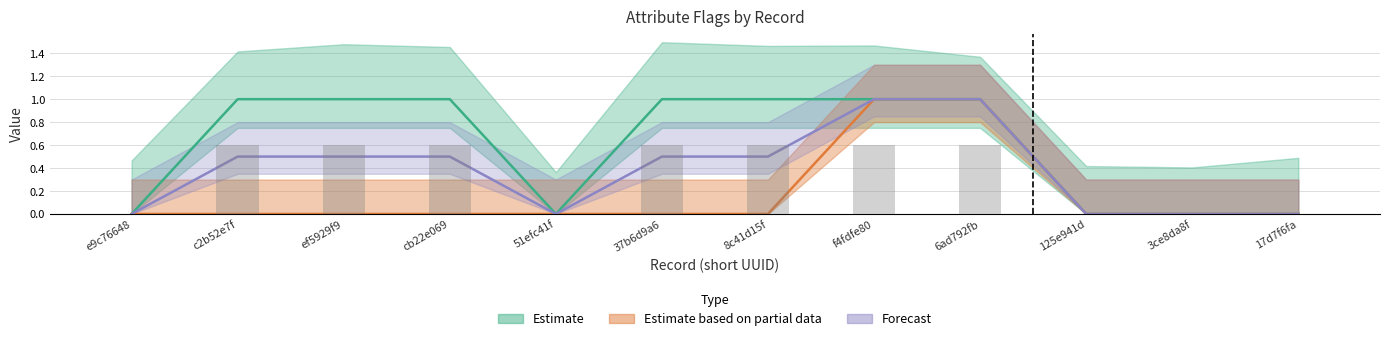

Where is date nearest to the value 0?

e9c76648